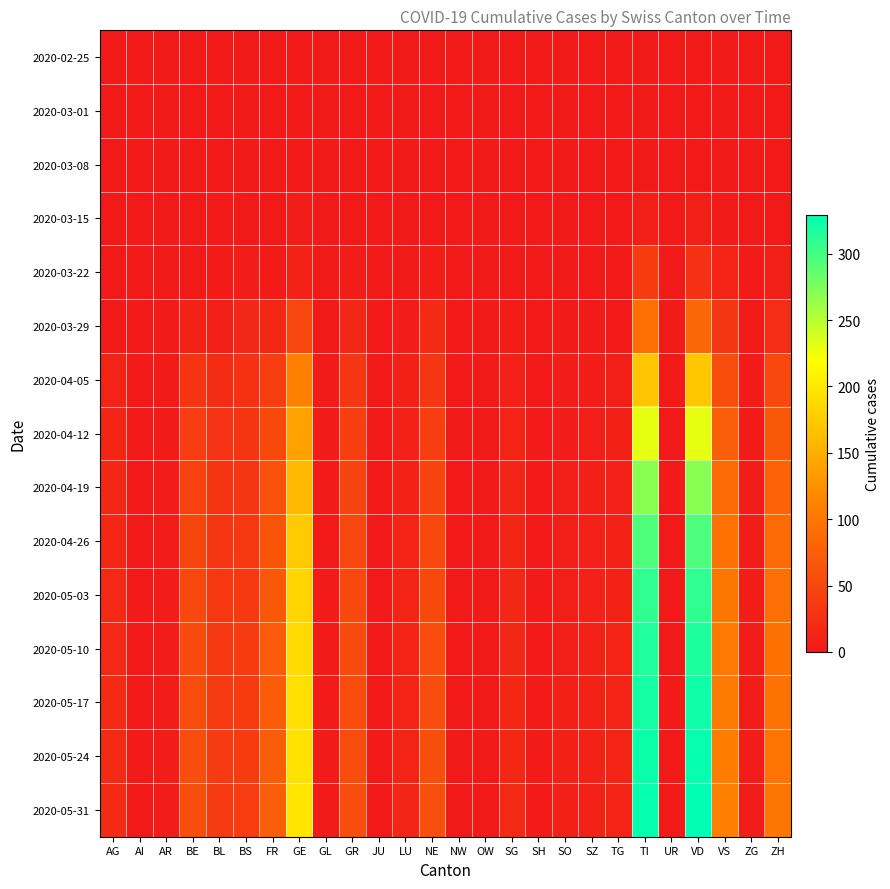

Between SO and VS, which series saw the biggest shift?

2020-05-31